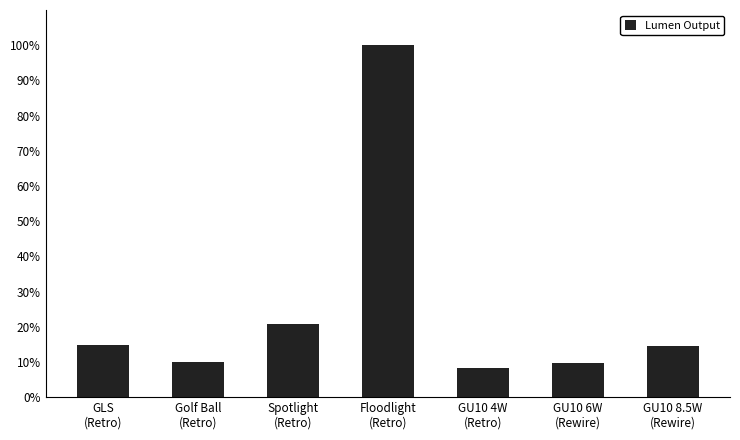

What is the sum of all values?

177.6